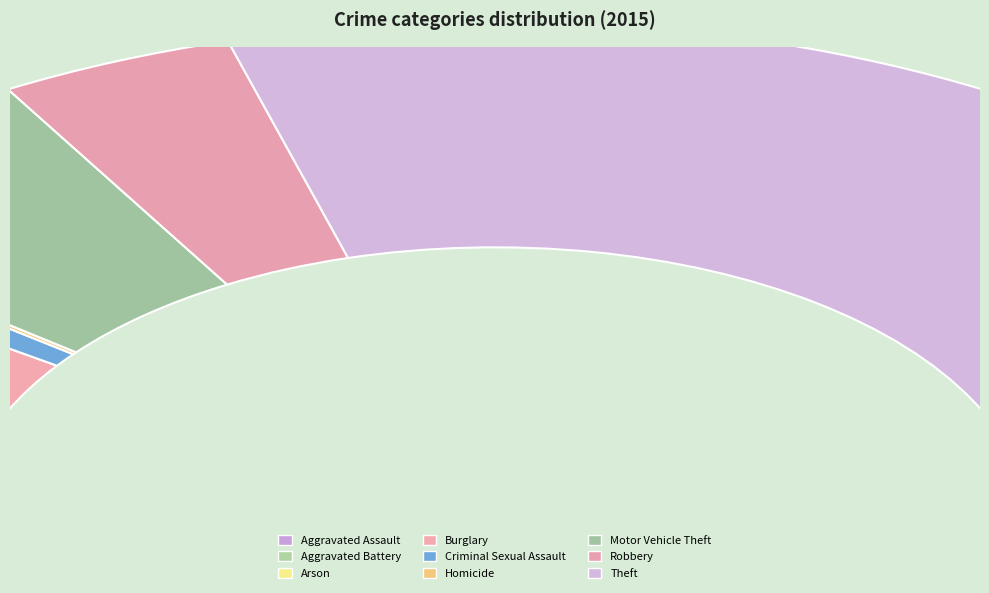

What percentage is NOT represented by Aggravated Assault?

96.8%